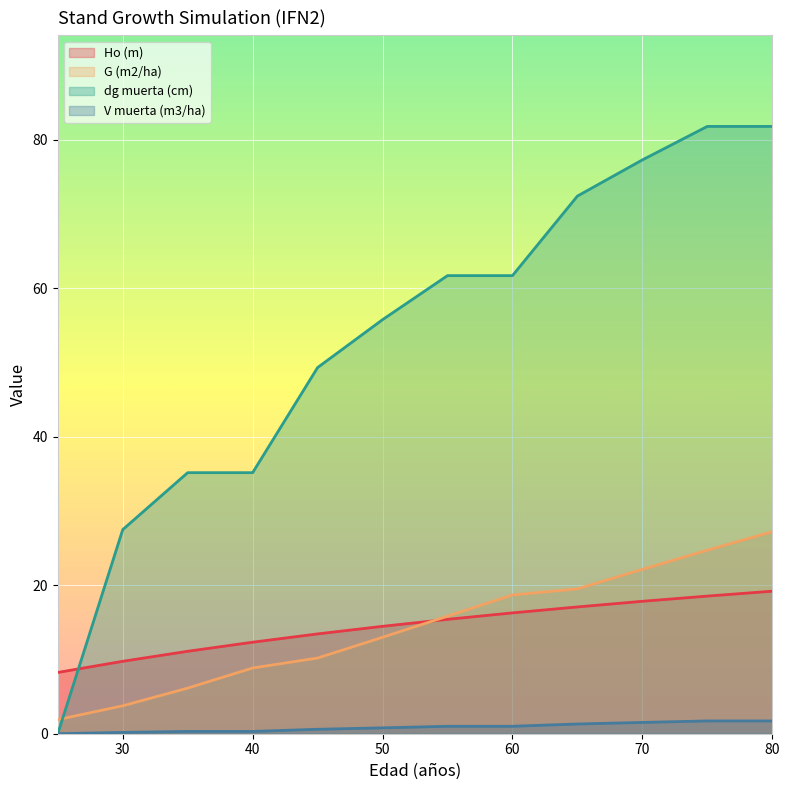

True or false: G (m2/ha) and dg muerta (cm) intersect in this chart.

True